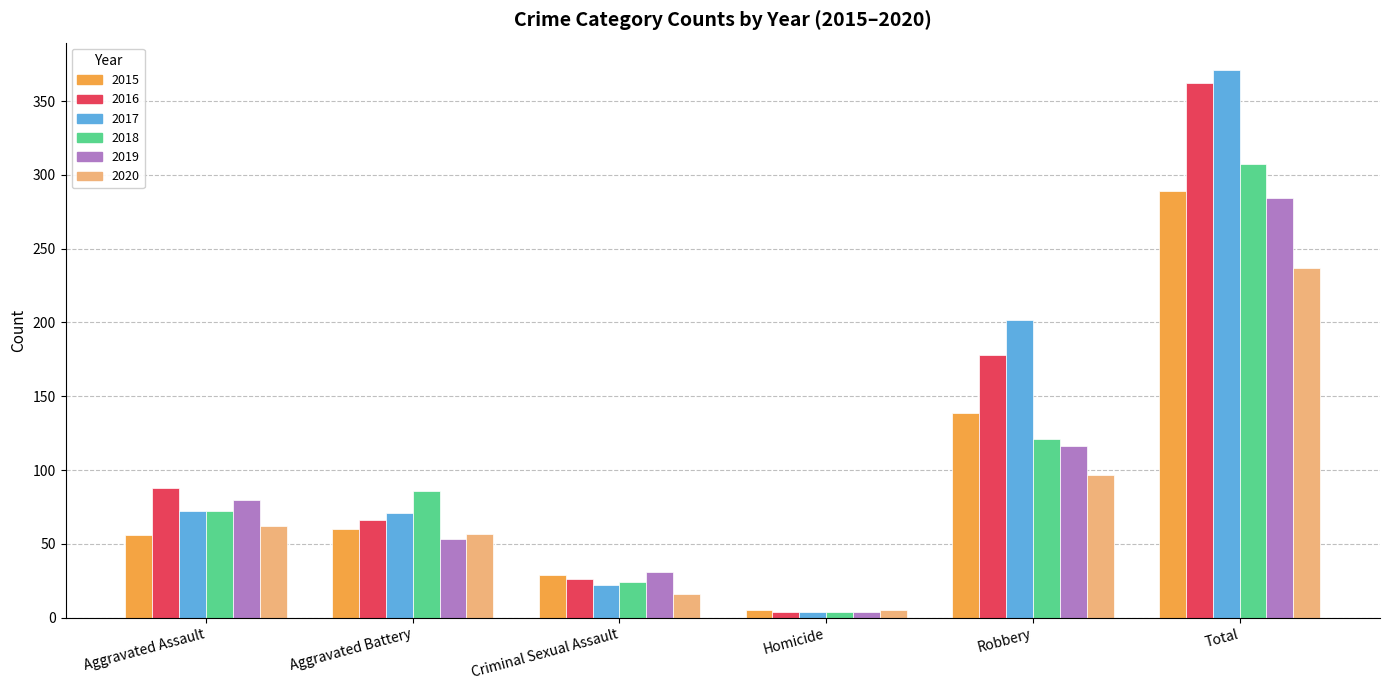

At which category is the sum across all series the highest?

Total